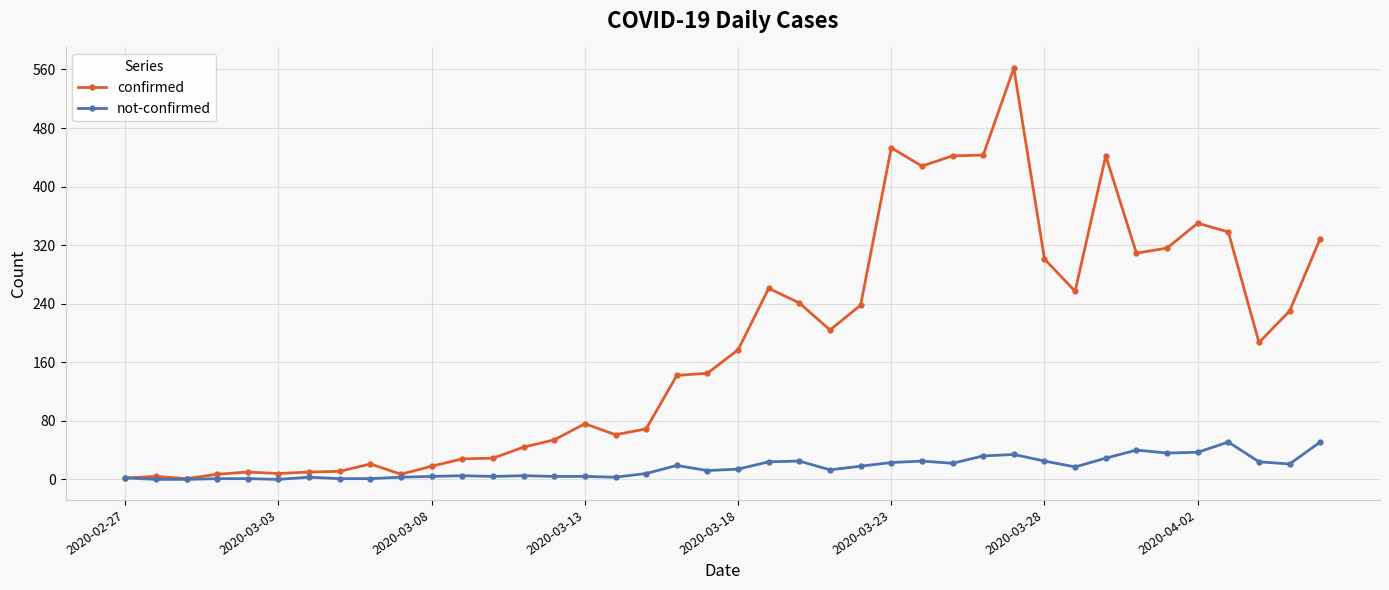

Which series has the widest spread of values?

confirmed